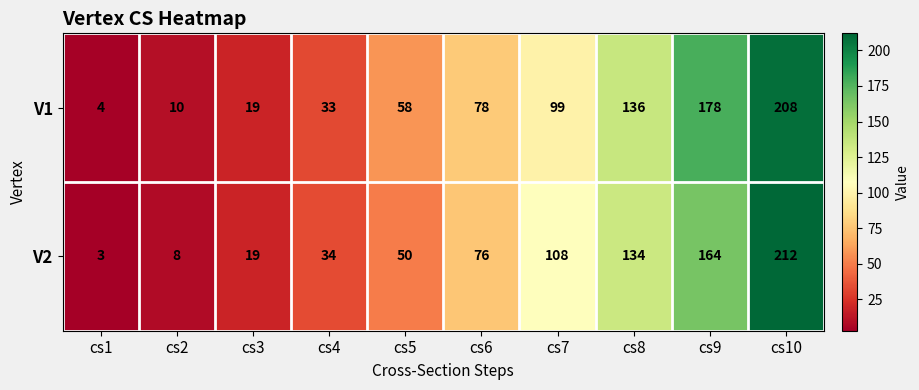

Which series has the largest total across all categories?

V1